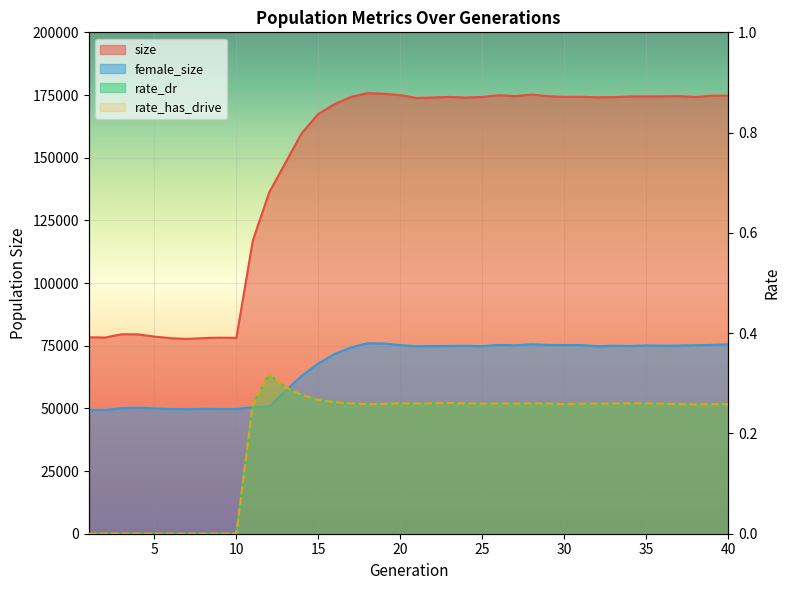

Rank the categories by rate_dr value from lowest to highest.

1, 2, 3, 4, 5, 6, 7, 8, 9, 10, 11, 38, 18, 39, 37, 30, 40, 19, 31, 36, 21, 26, 32, 27, 25, 33, 28, 29, 17, 24, 35, 34, 20, 22, 23, 16, 15, 14, 13, 12